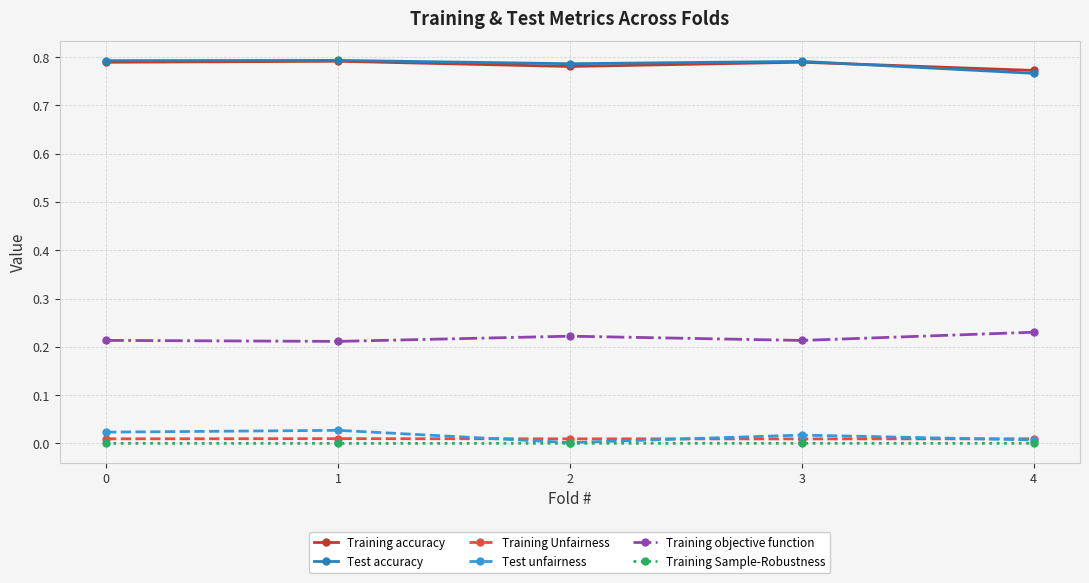

What are all the series names shown in the legend?

Training accuracy, Test accuracy, Training Unfairness, Test unfairness, Training objective function, Training Sample-Robustness